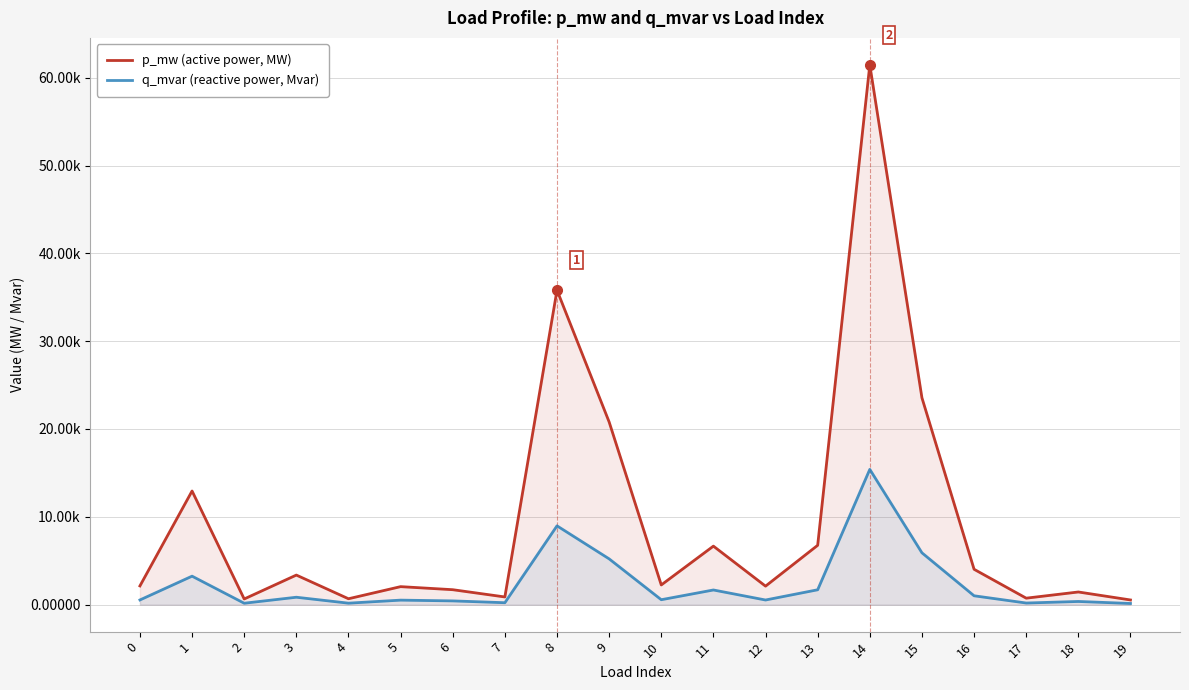

How many data points does each series have?

20